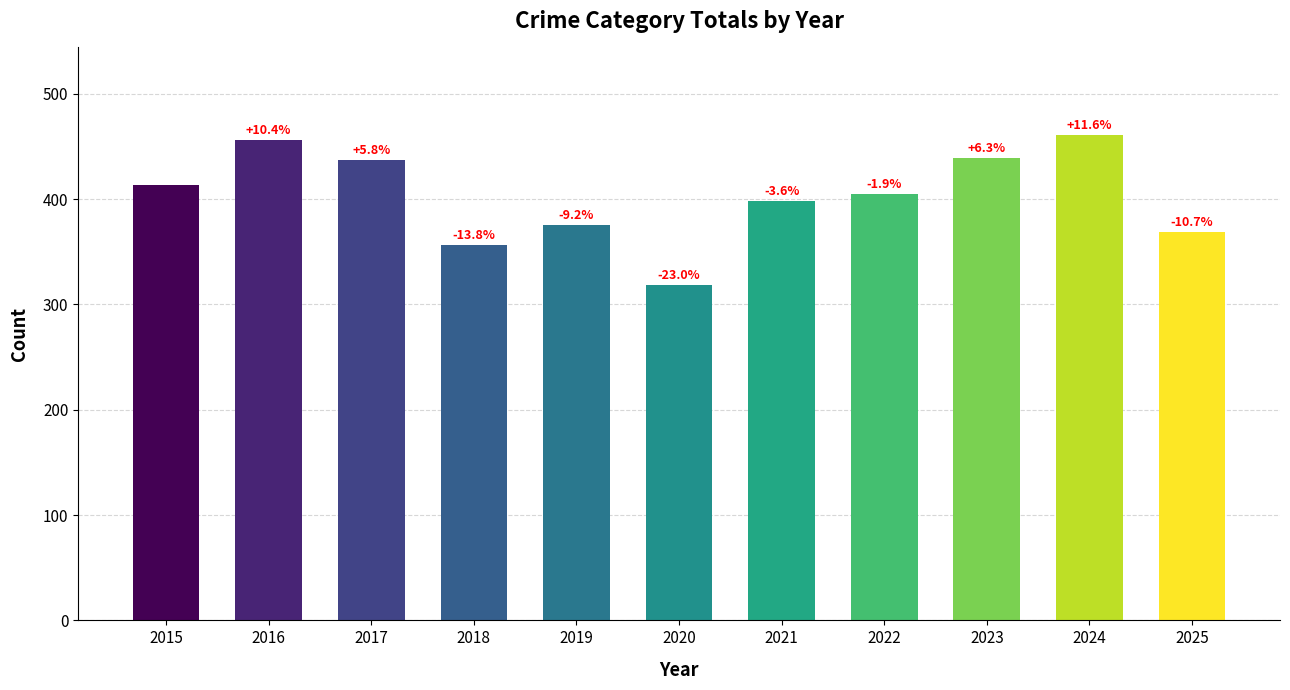

What is the approximate value at 2019, to the nearest 10?

380